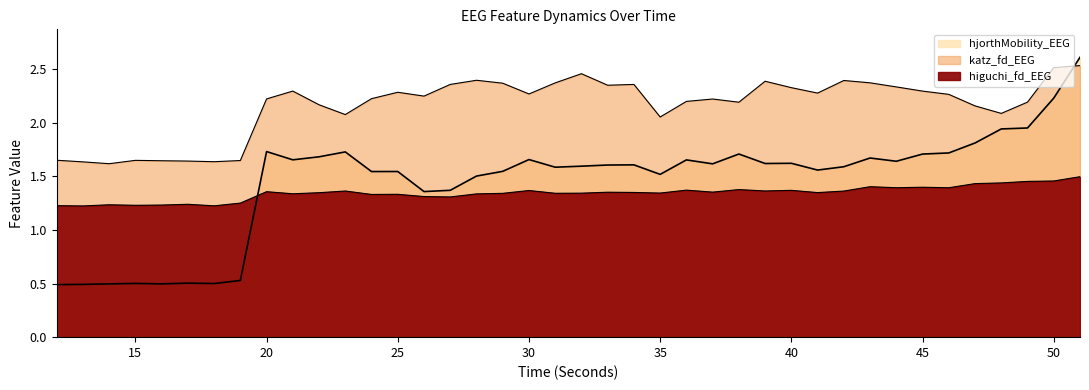

What value does the hjorthMobility_EEG series have at 26?

1.4